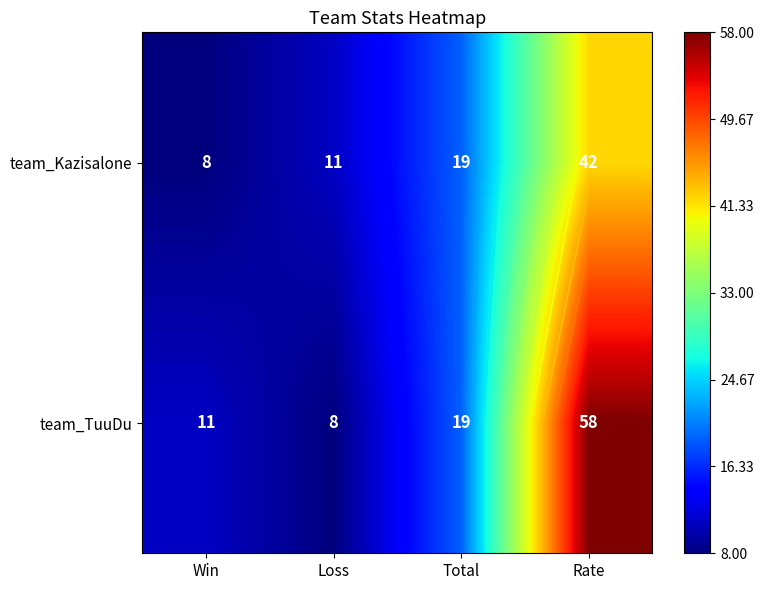

Between Win and Total, which series saw the biggest shift?

team_Kazisalone